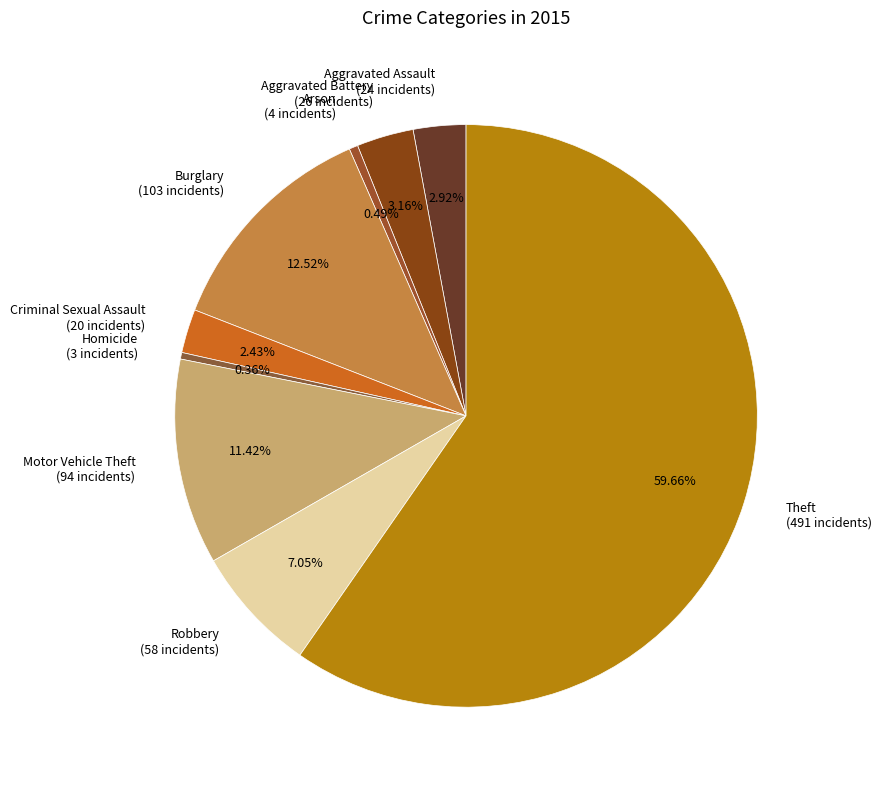

What is the largest slice in the pie chart?

Theft